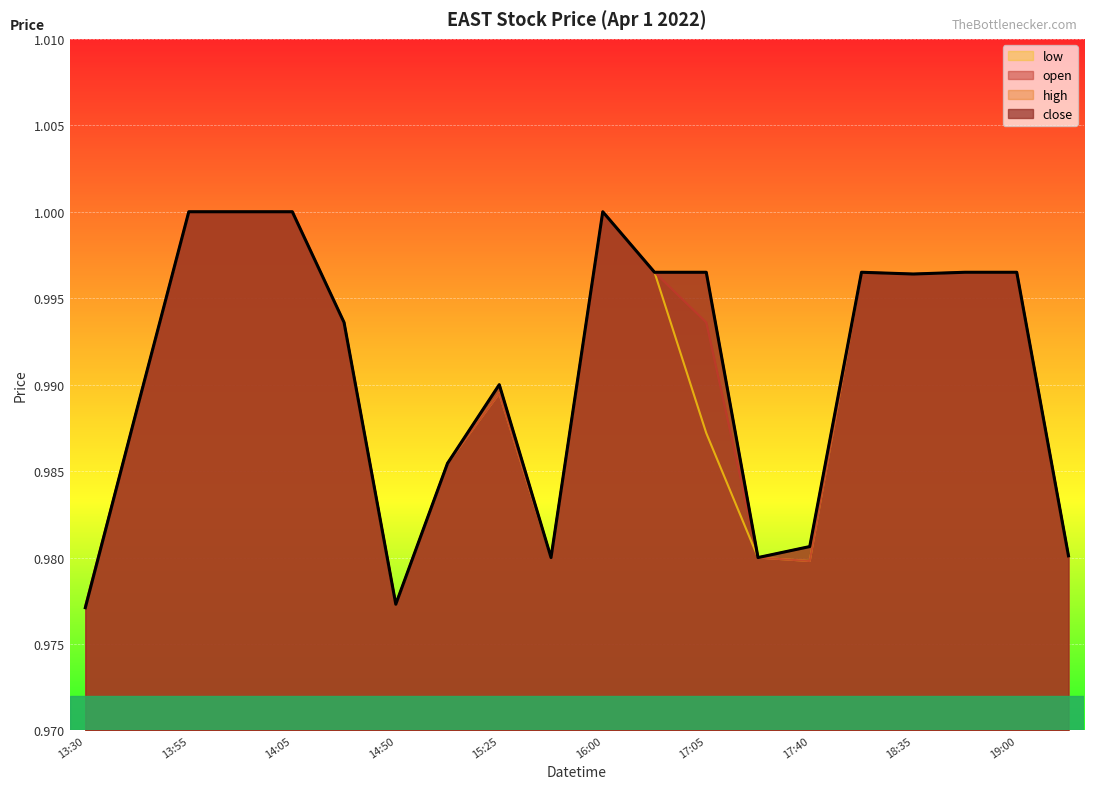

How many lines are shown in the chart?

4